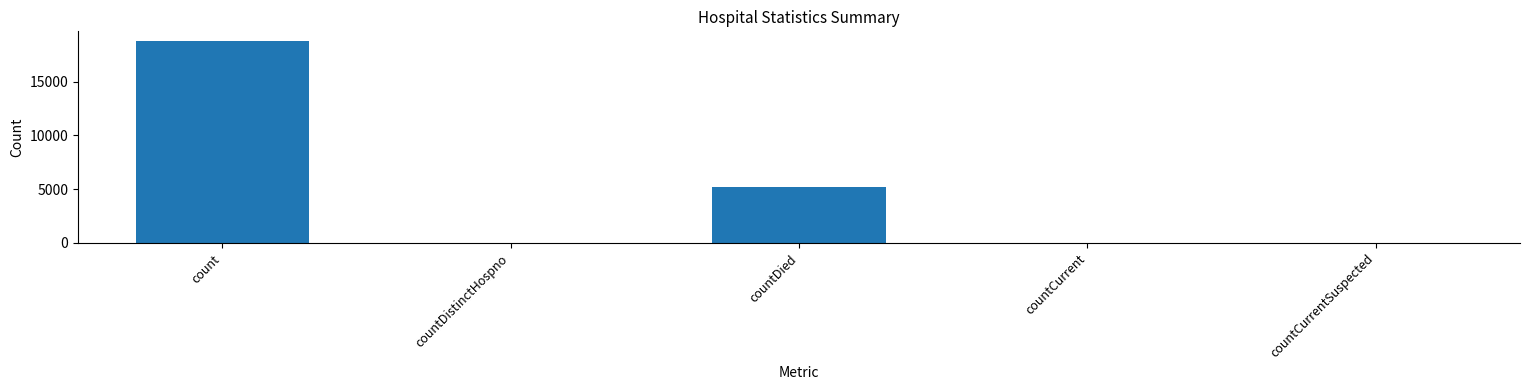

Are the bars horizontal?

No